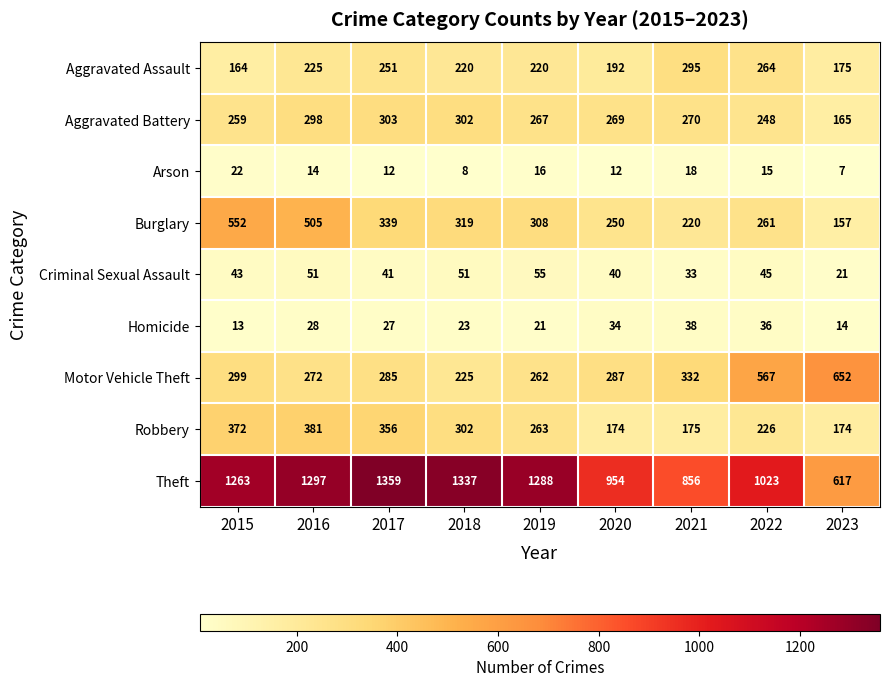

Rank the series at 2016 from lowest to highest value.

Arson, Homicide, Criminal Sexual Assault, Aggravated Assault, Motor Vehicle Theft, Aggravated Battery, Robbery, Burglary, Theft